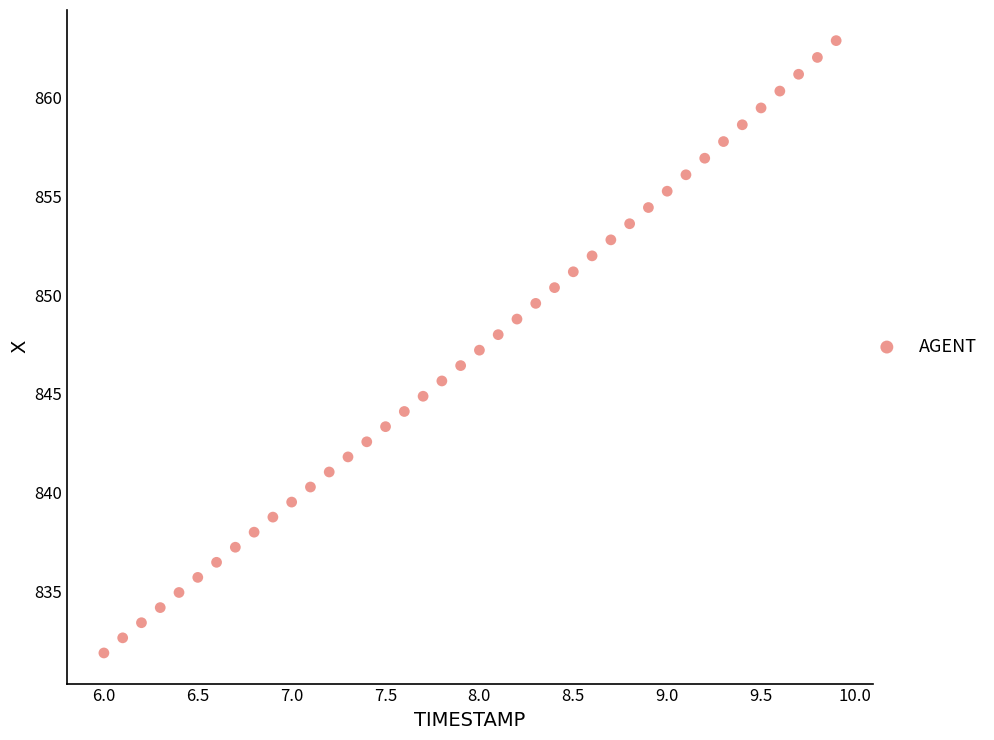

What is the range of X values (max minus min)?

3.9